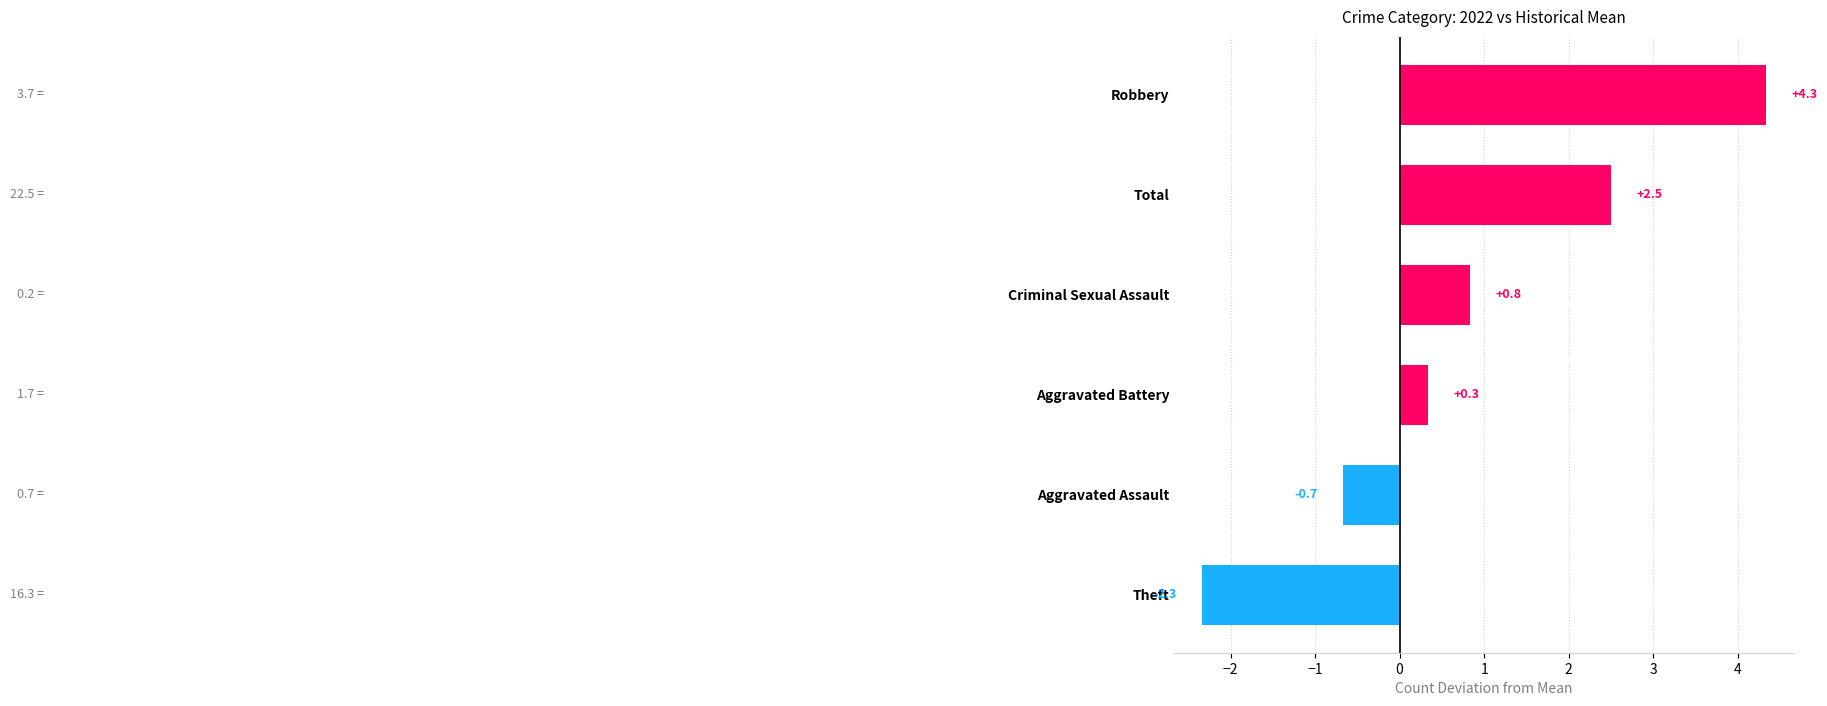

What is the label of the 5th bar from the bottom?

Total